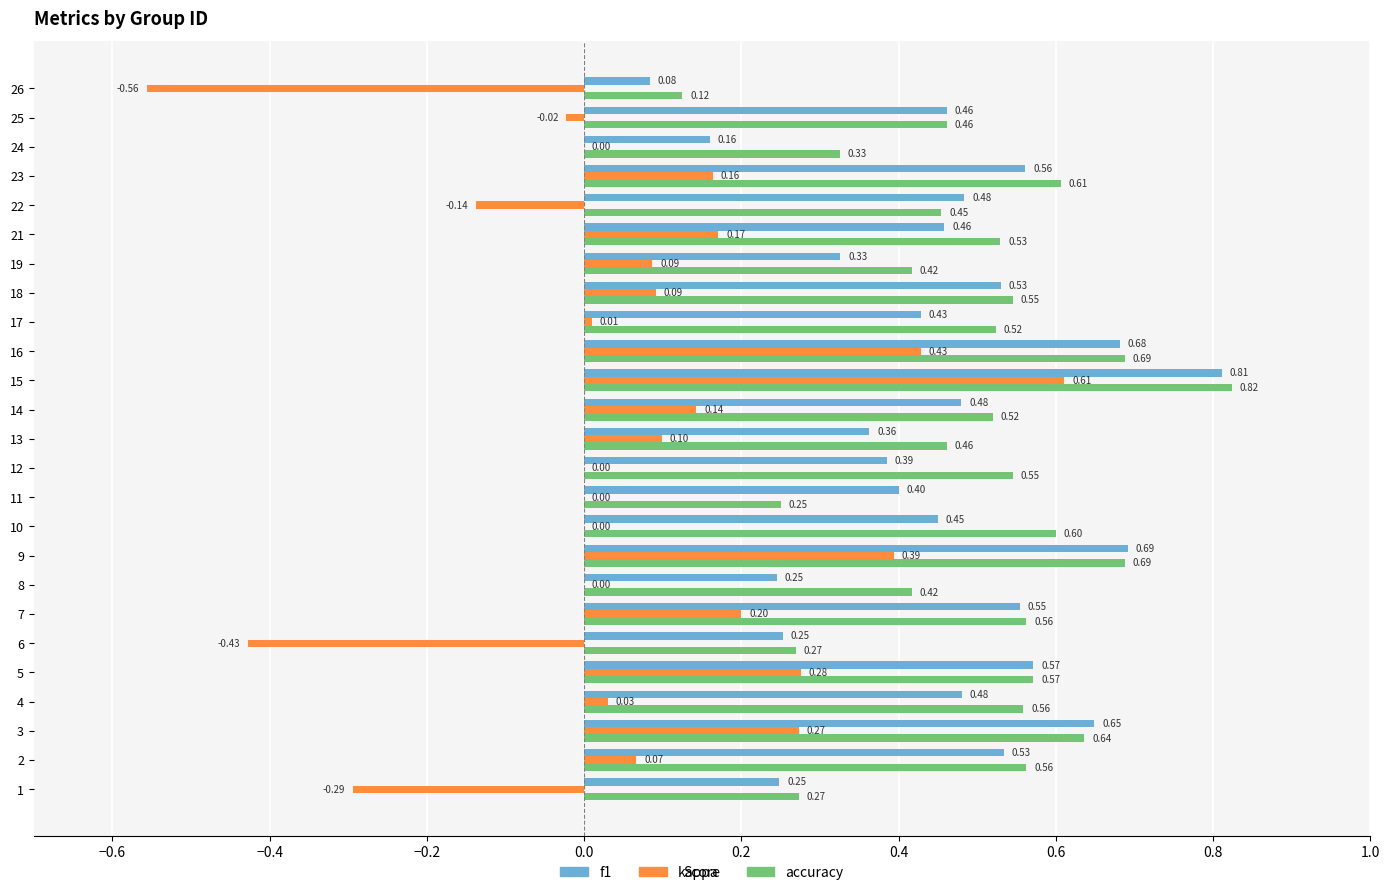

Which label corresponds to the largest value in the chart?

15